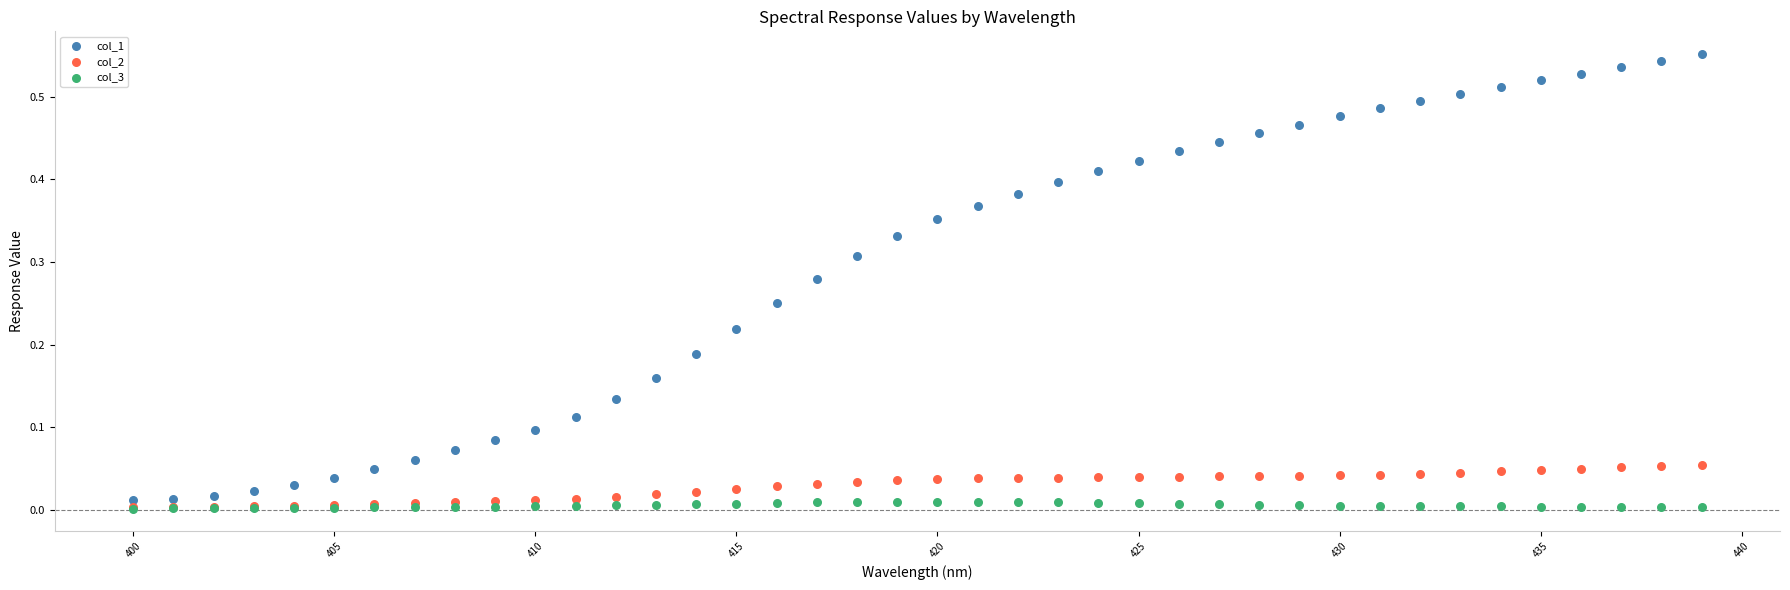

Which series reaches the maximum Y coordinate?

col_1